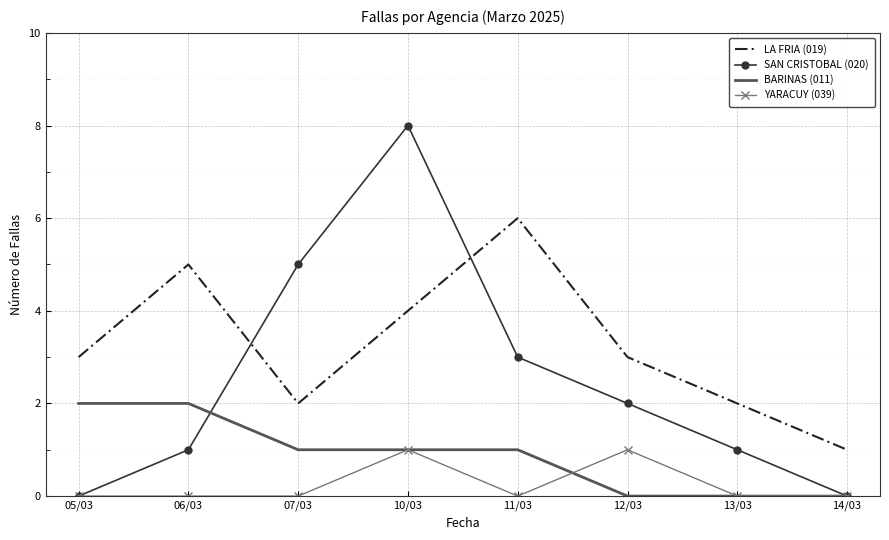

What is the sum of the LA FRIA (019) values at 11/03 and 14/03?

7